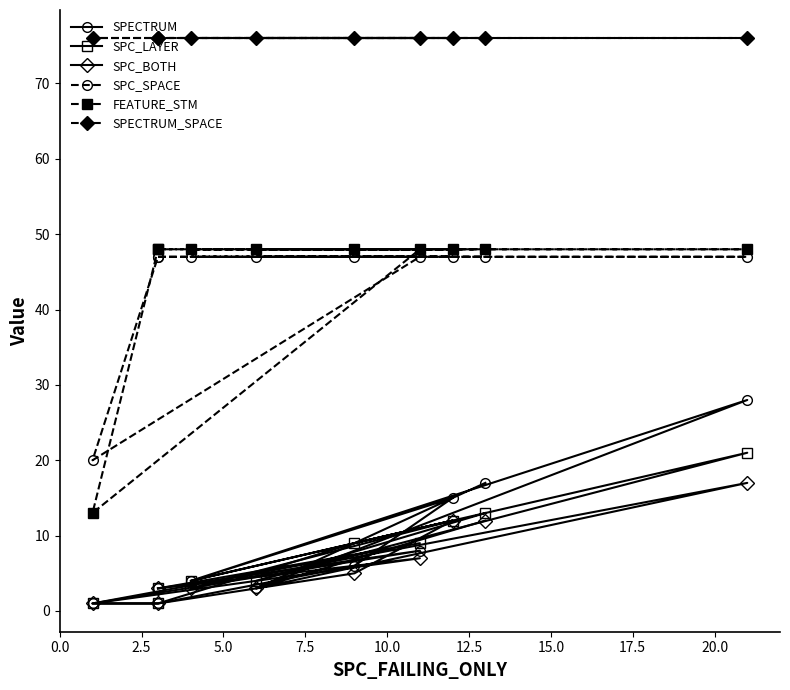

Rank the series by their maximum value, from highest to lowest.

SPECTRUM_SPACE, FEATURE_STM, SPC_SPACE, SPECTRUM, SPC_LAYER, SPC_BOTH